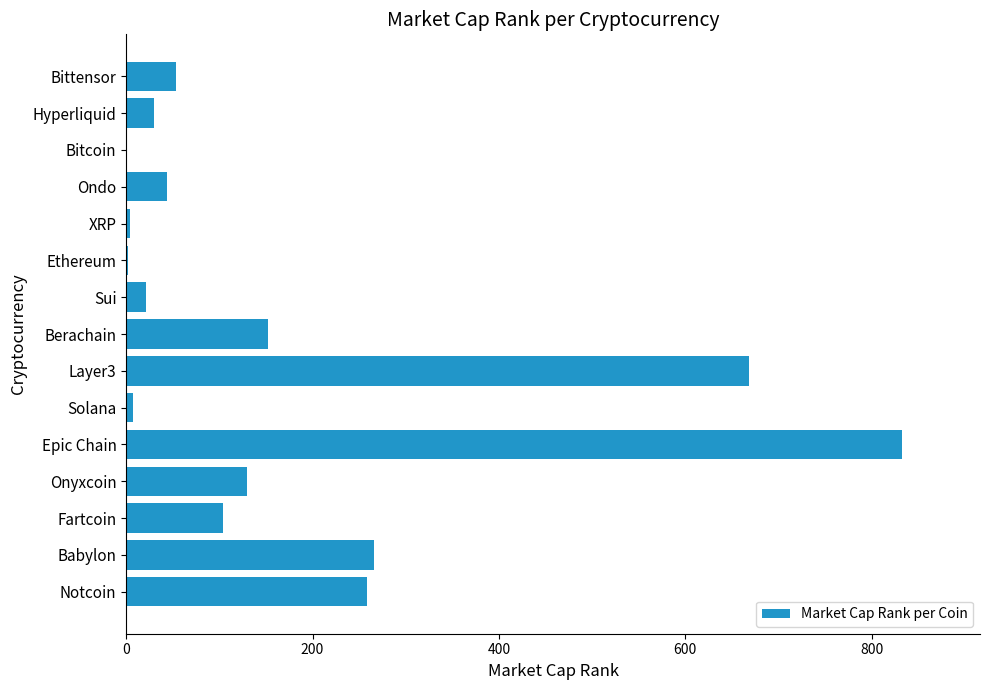

Which has a higher value, Fartcoin or Hyperliquid?

Fartcoin